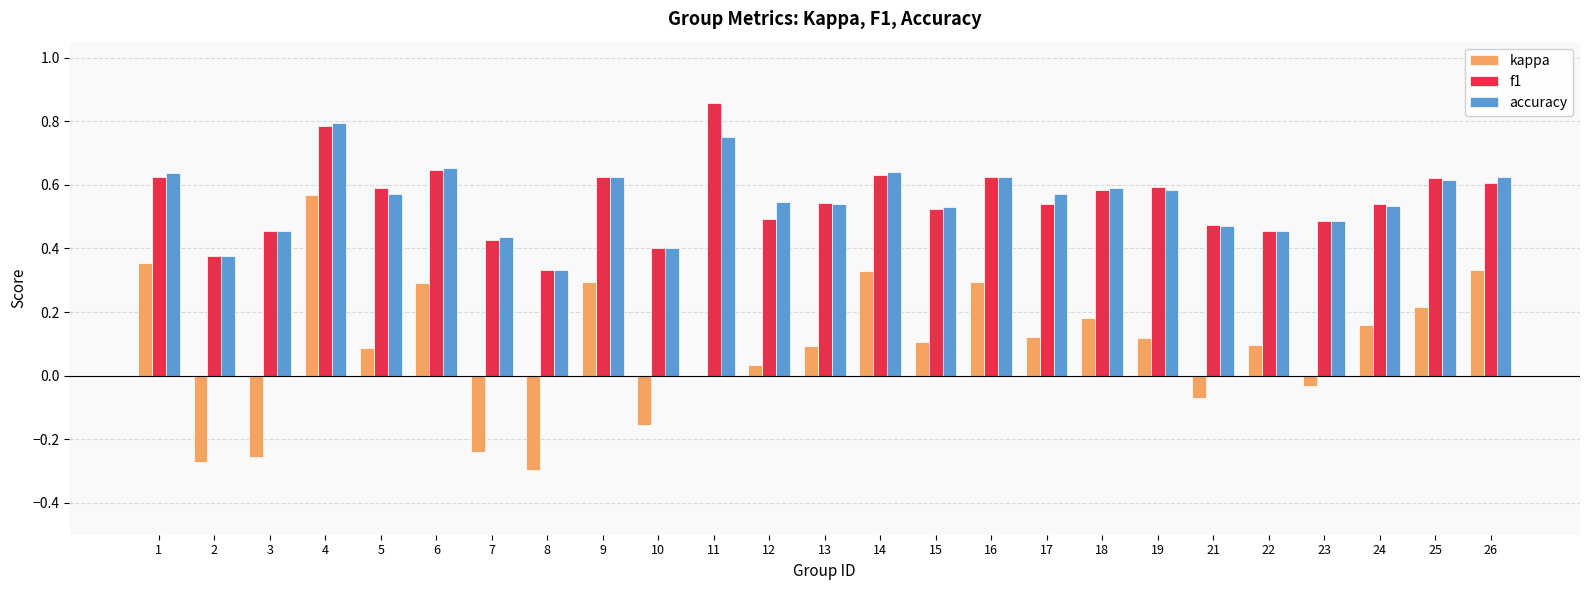

True or false: accuracy has a value of 0.5 at 12.

True